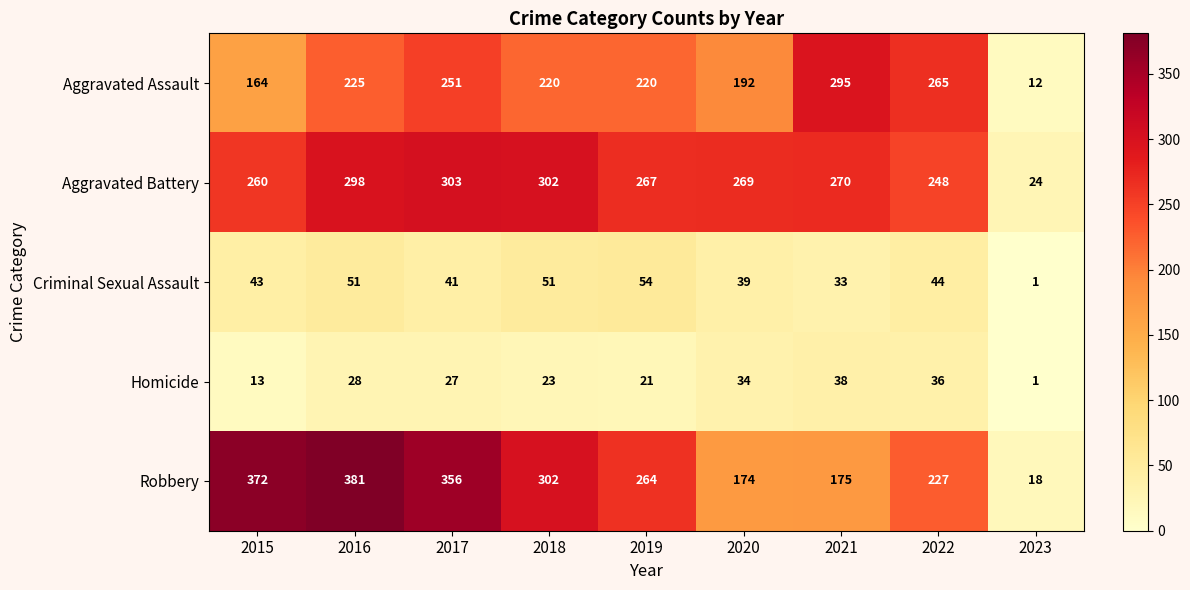

At how many categories does at least one series exceed 75?

8